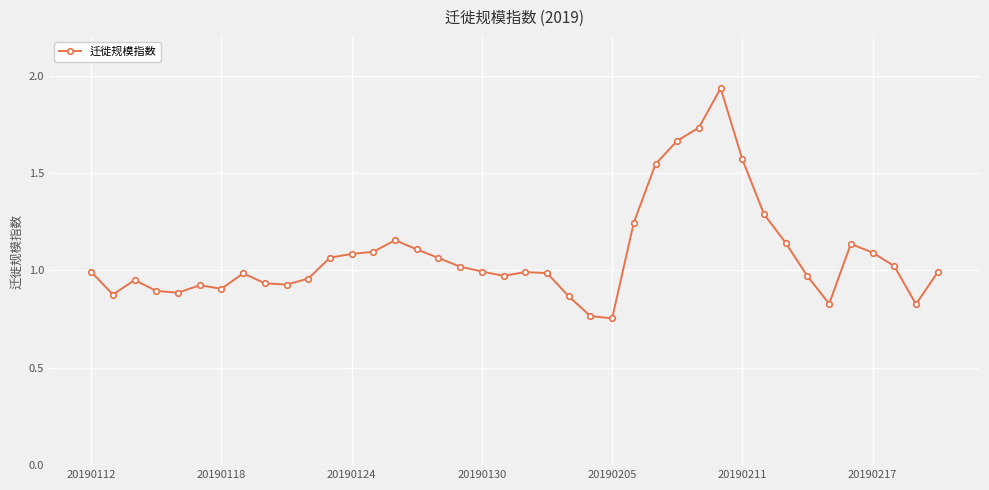

True or false: the data has more than 2 interior local peaks.

True